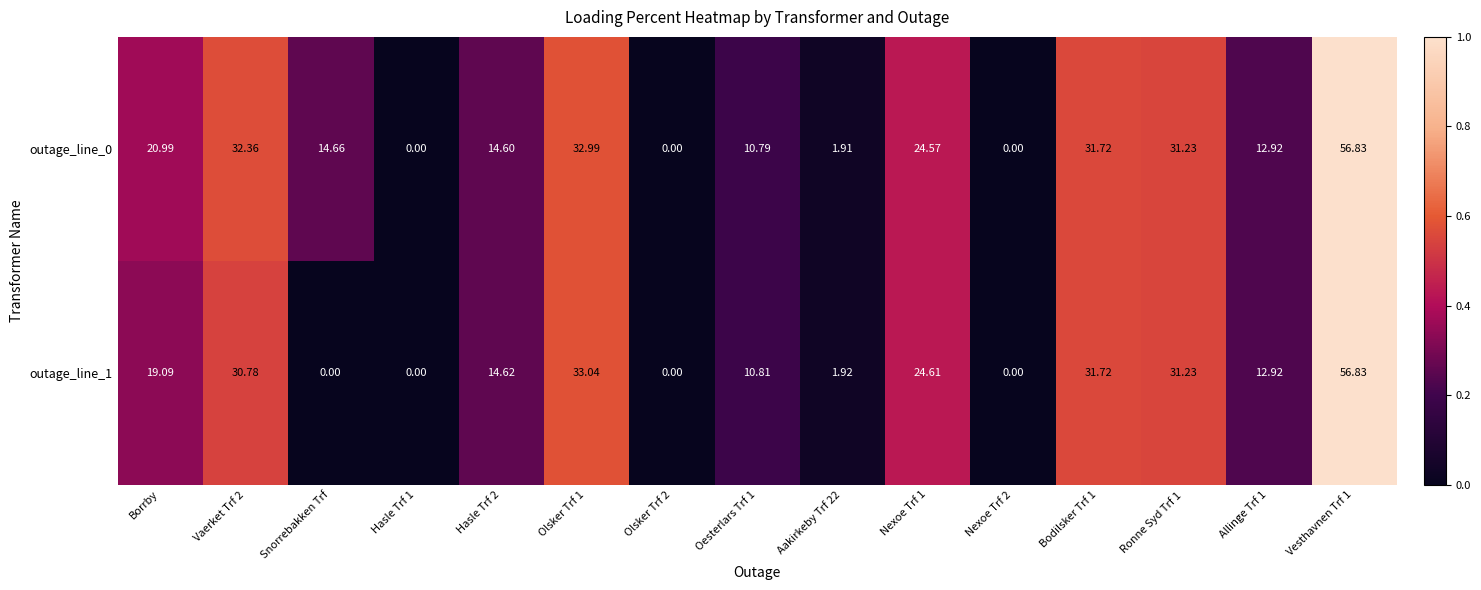

Is the value of outage_line_0 at Aakirkeby Trf 22 greater than the value of outage_line_1 at Aakirkeby Trf 22?

No